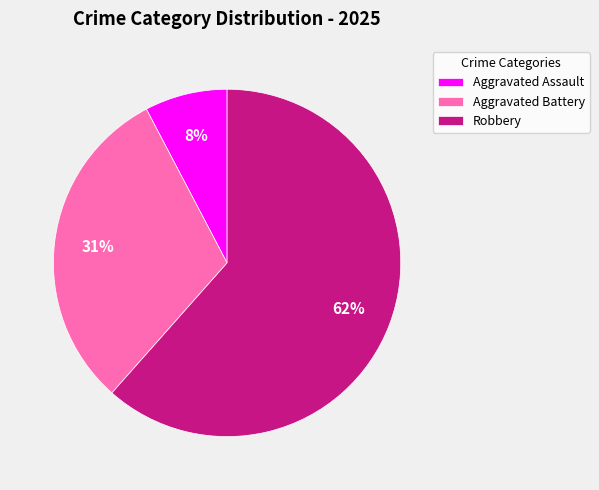

Is it true that Aggravated Assault is 8% of the pie?

True